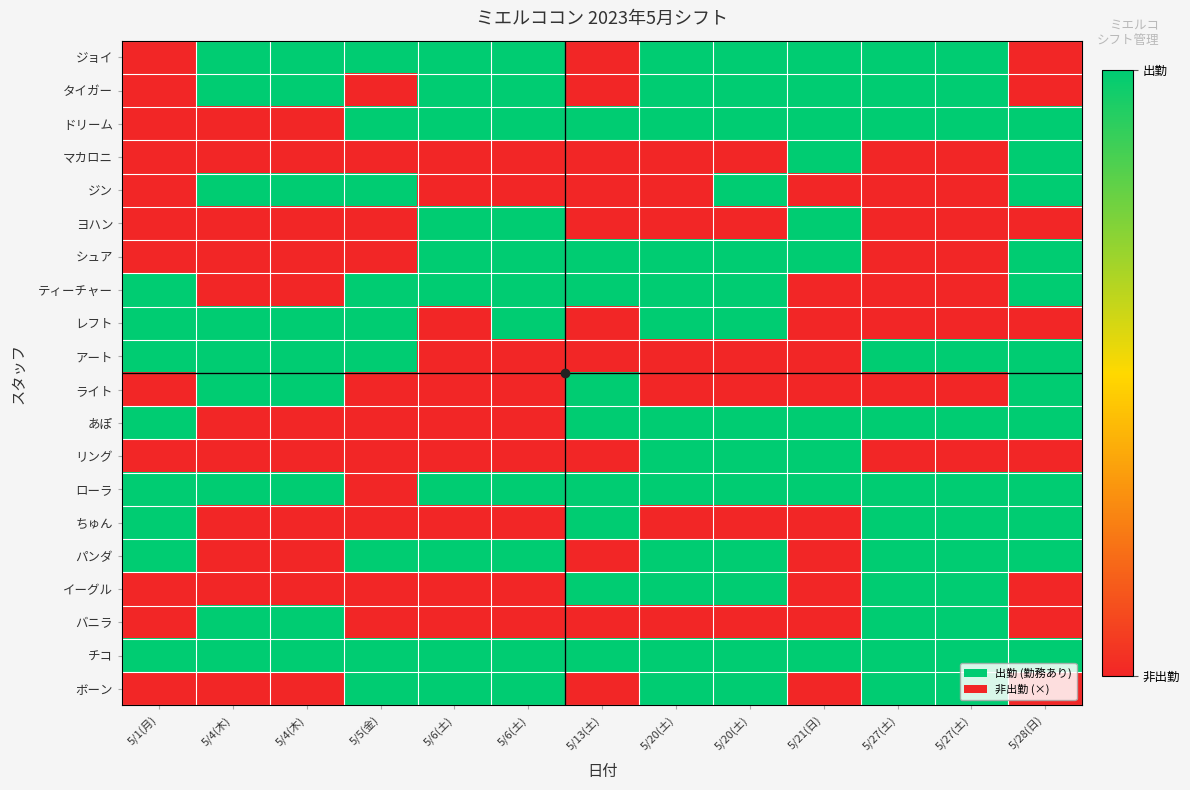

List the series in order of their peak value, lowest first.

ジョイ, タイガー, ドリーム, マカロニ, ジン, ヨハン, シュア, ティーチャー, レフト, アート, ライト, あぽ, リング, ローラ, ちゅん, パンダ, イーグル, バニラ, チコ, ボーン